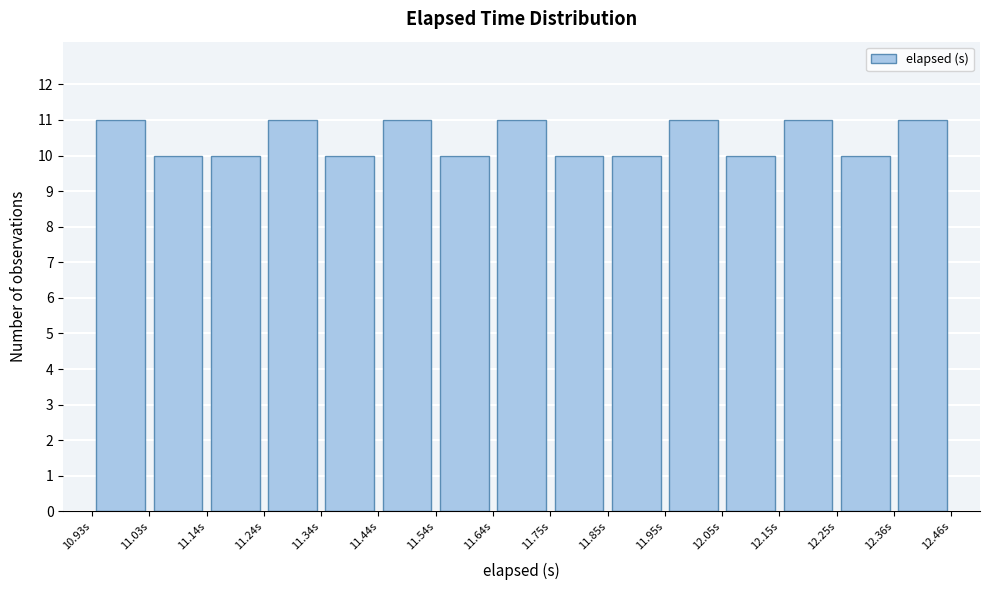

How tall is the bar that spans 11.84 to 11.94 on the x-axis? Neither the bar edges nor the heights are printed on the chart, so give them approximately, as read against the axes.

10